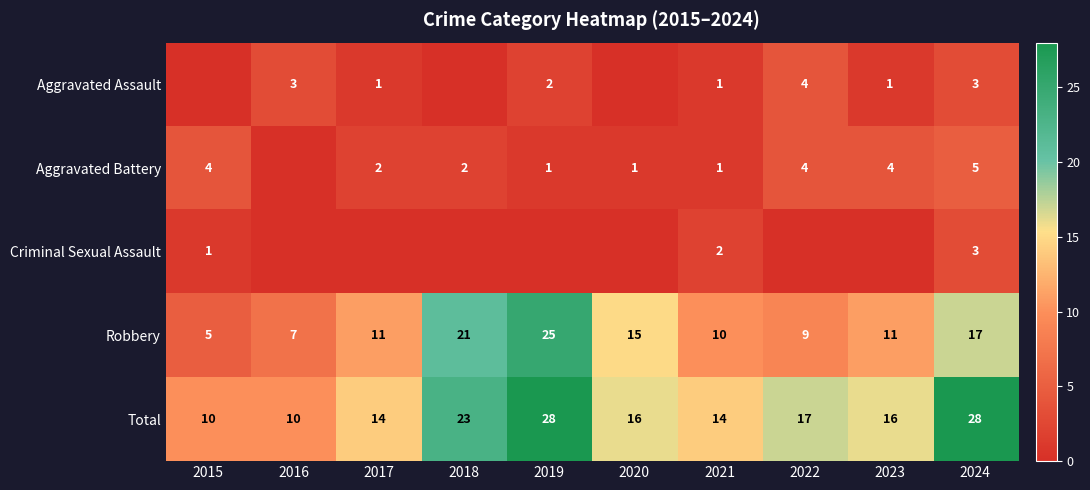

At which category does the chart reach its minimum across all series?

2015